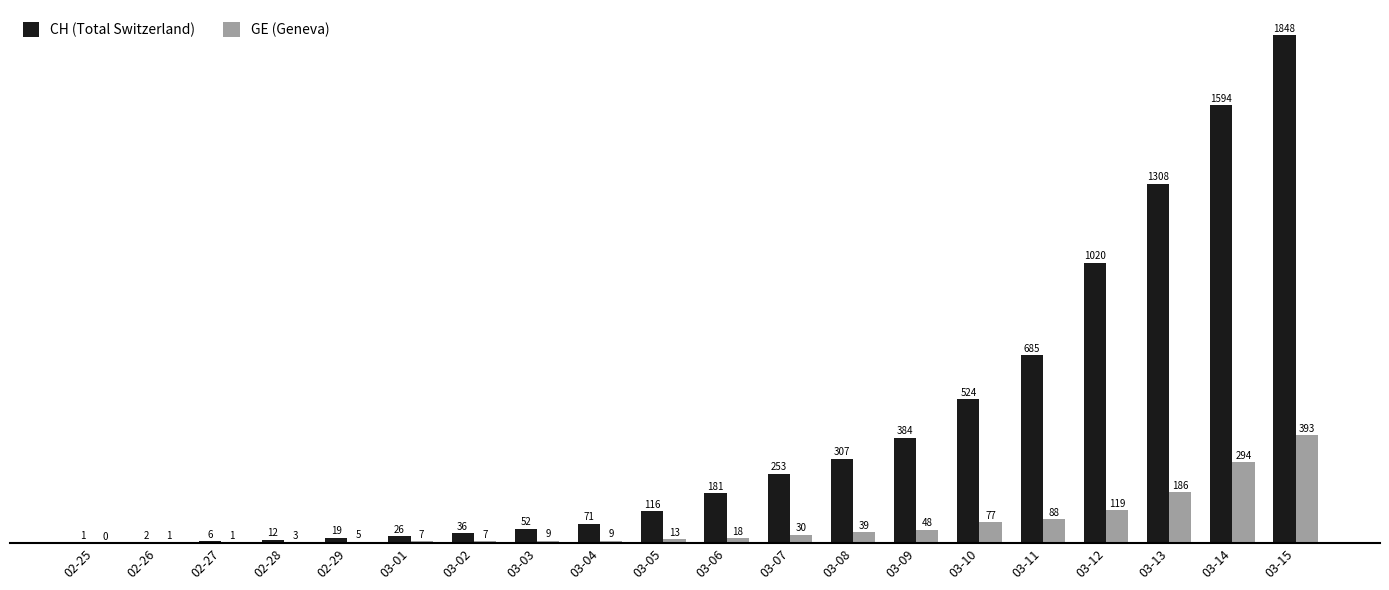

What are all the series names shown in the legend?

CH (Total Switzerland), GE (Geneva)